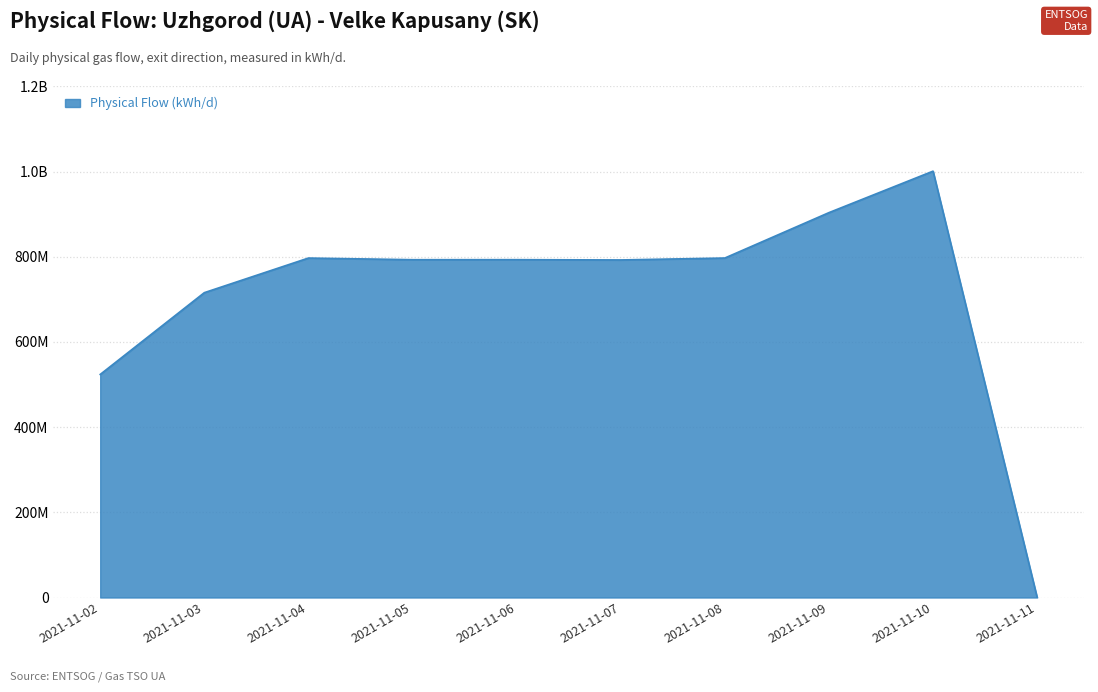

Is this an area chart (filled region under the line)?

Yes